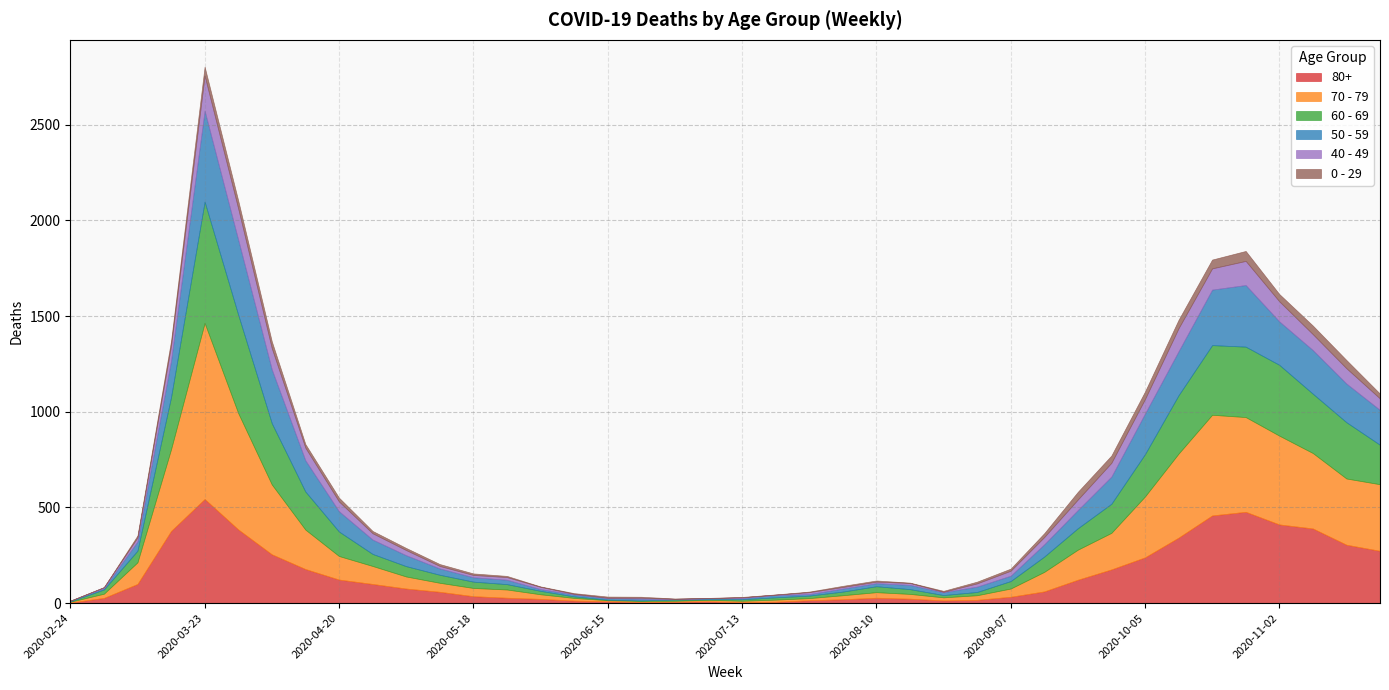

What are all the series names shown in the legend?

80+, 70 - 79, 60 - 69, 50 - 59, 40 - 49, 0 - 29